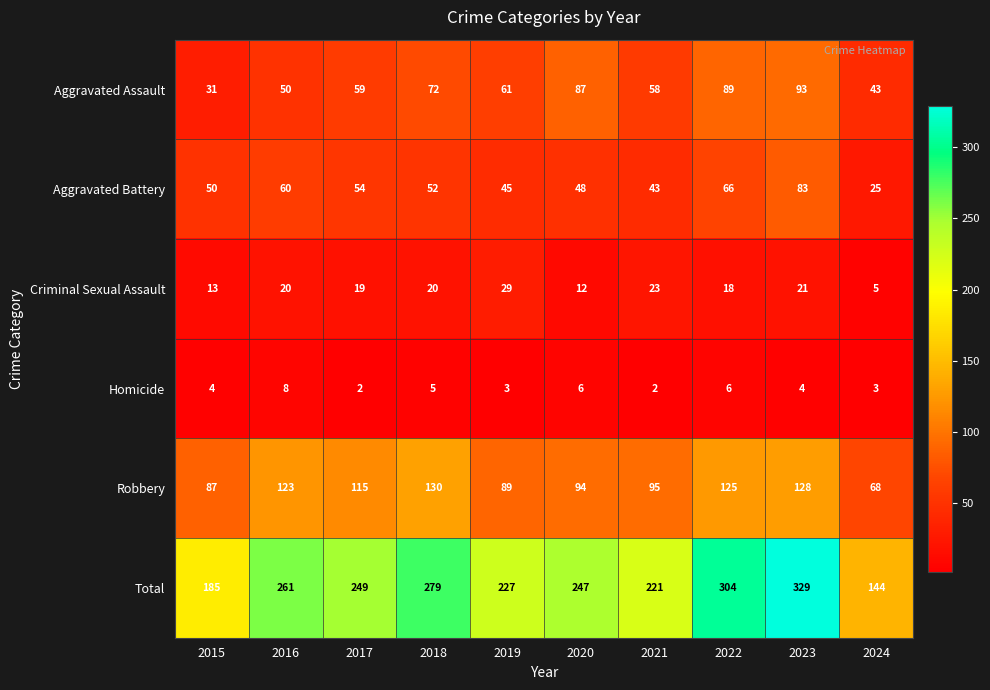

Which series changed the most between 2022 and 2023?

Total